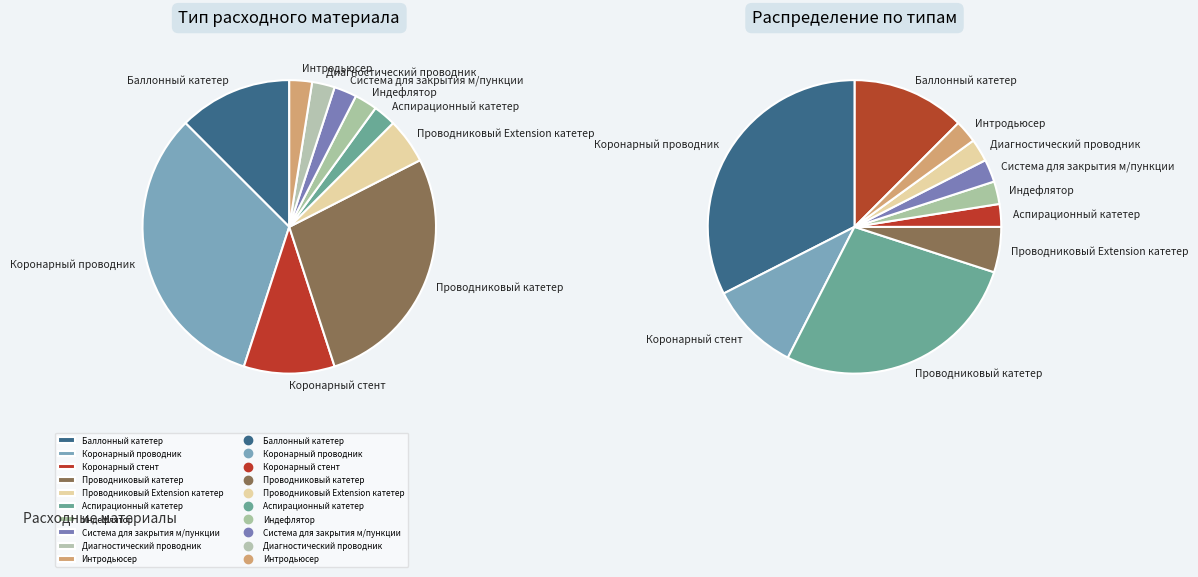

To the nearest percent, what is the average slice percentage?

10%